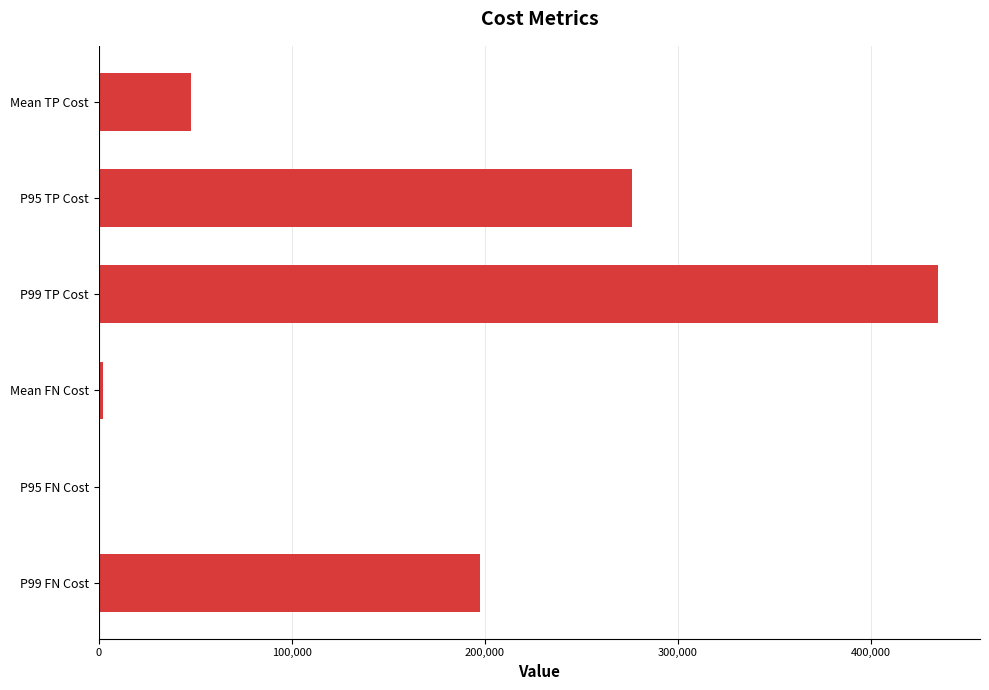

What is the sum of all values?

958100.6